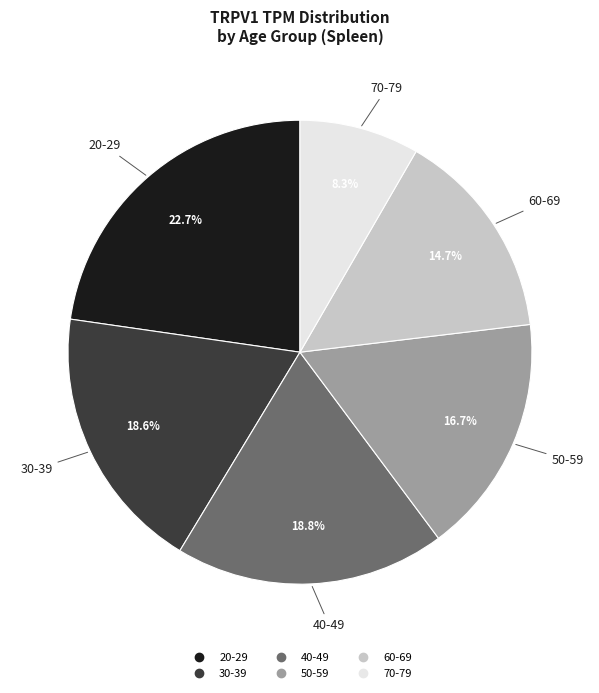

Approximately how many times larger is the value at 30-39 compared to 70-79?

2.2